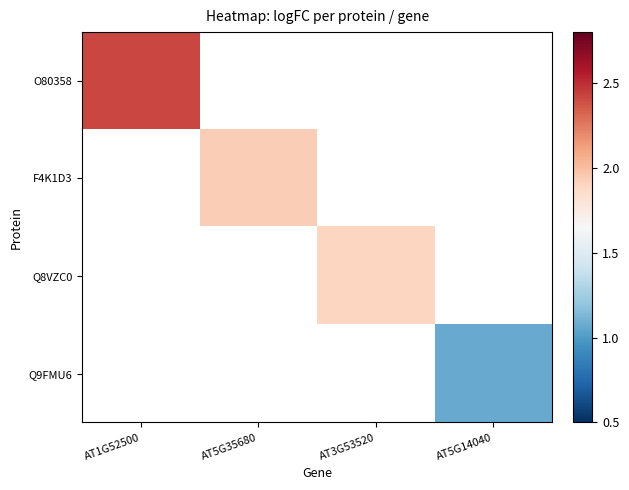

How many distinct data groups are displayed?

4